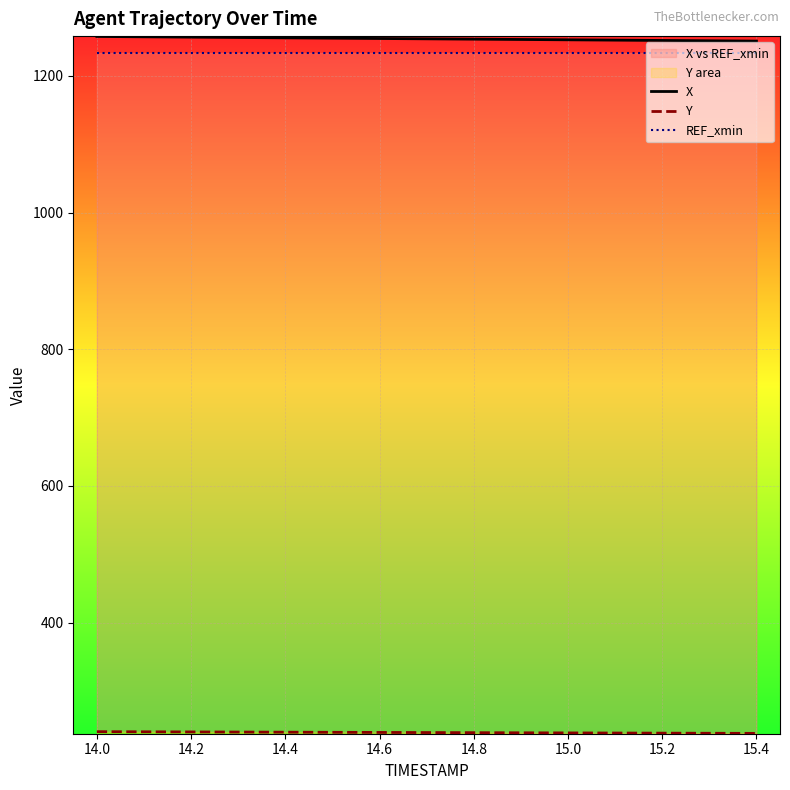

At which label does X first exceed 1254?

14.0